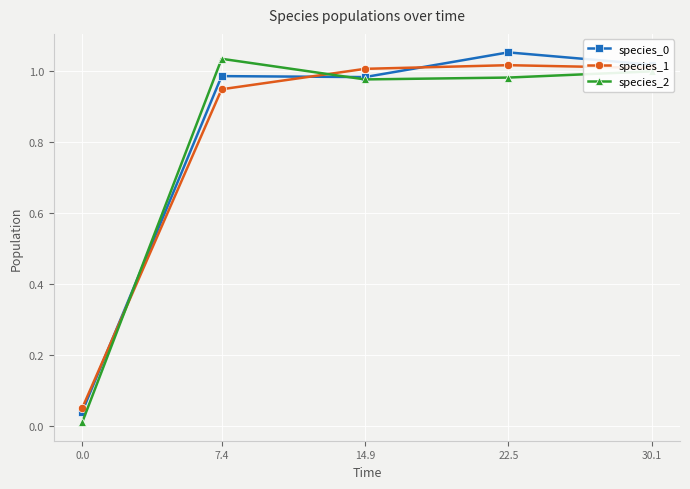

What position from the left is 7.4?

2